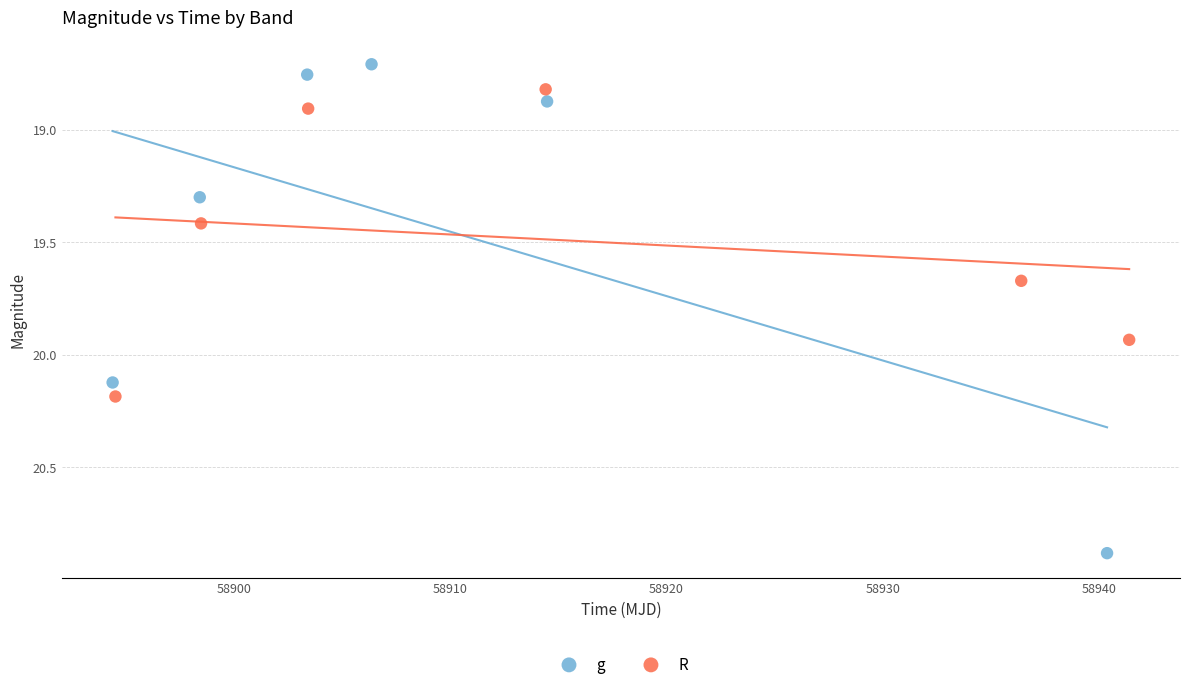

Which series has the largest Y range (max minus min)?

g